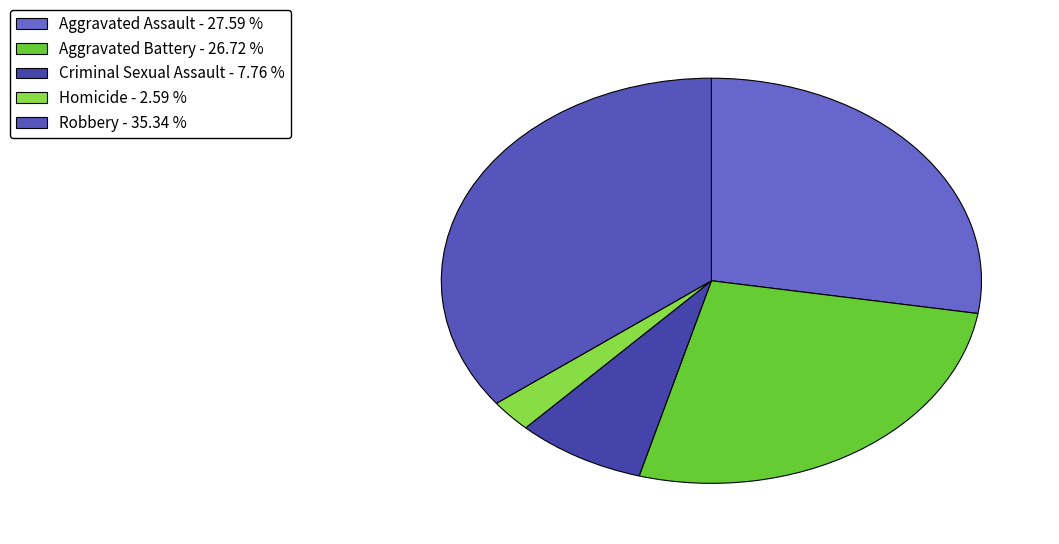

What percentage is NOT represented by Criminal Sexual Assault?

92.2%